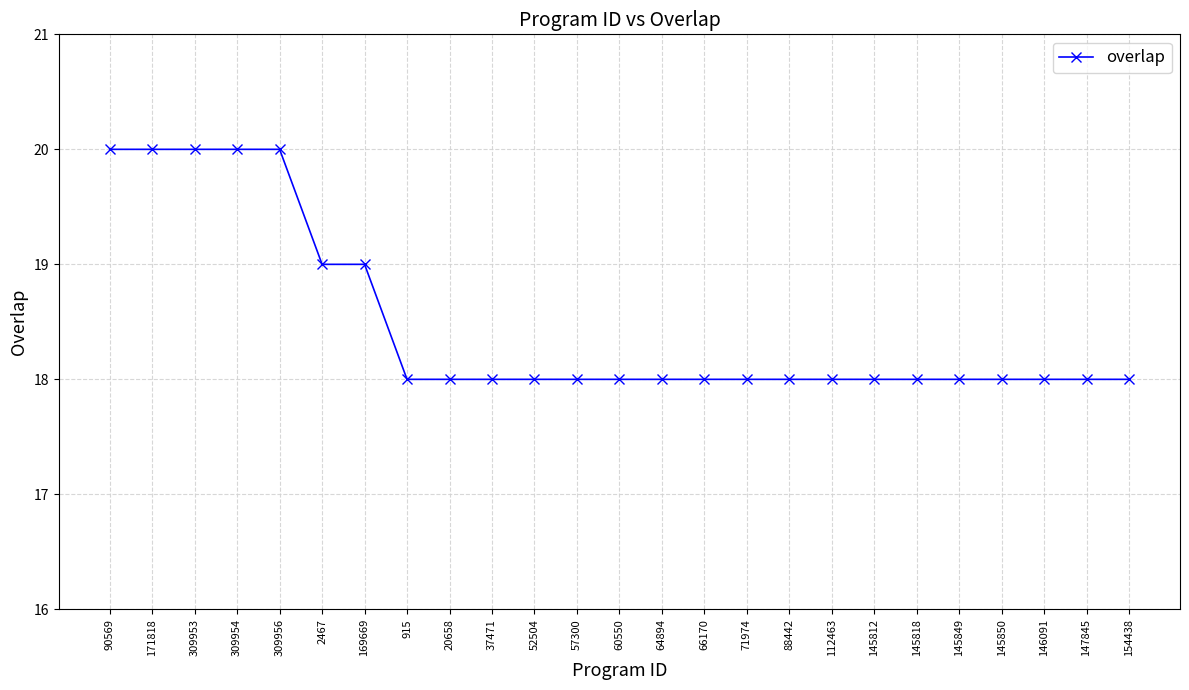

The chart shows a value of 18 at 57300. True or false?

True